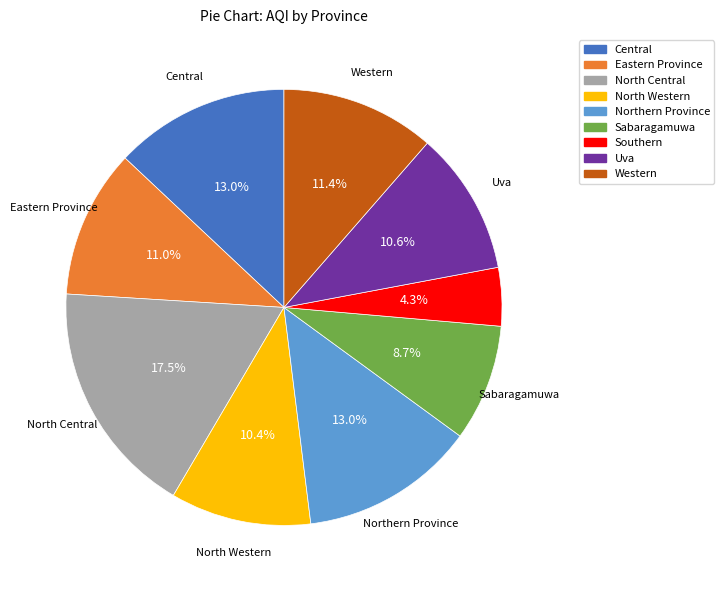

Is it true that Western is 11% of the pie?

True